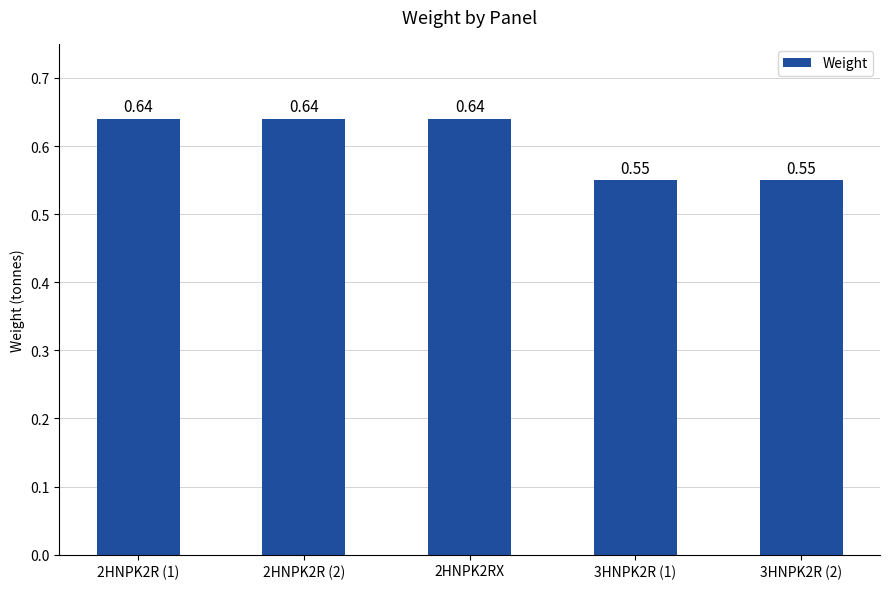

Which has a higher value, 3HNPK2R (1) or 2HNPK2RX?

2HNPK2RX